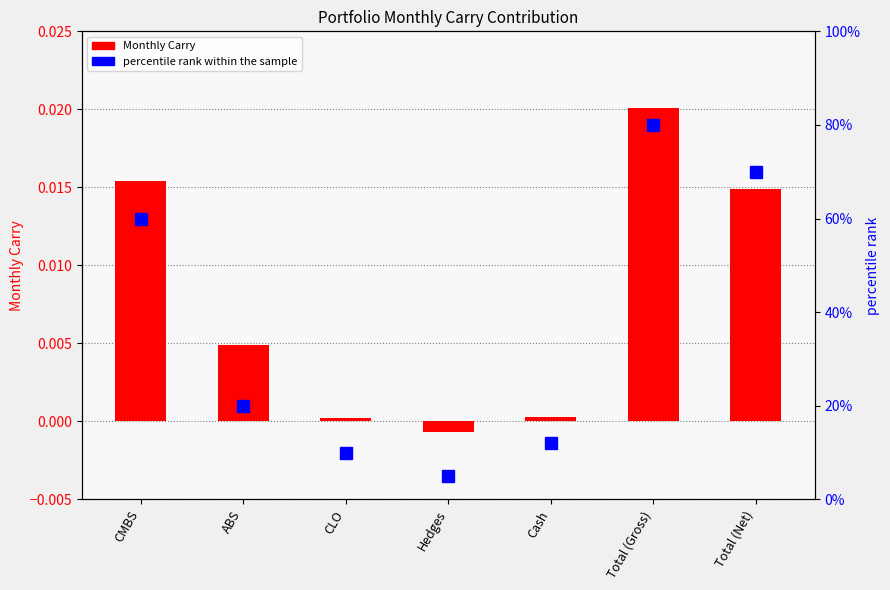

Is the value of Monthly Carry at ABS greater than the value of percentile rank within the sample at Hedges?

No